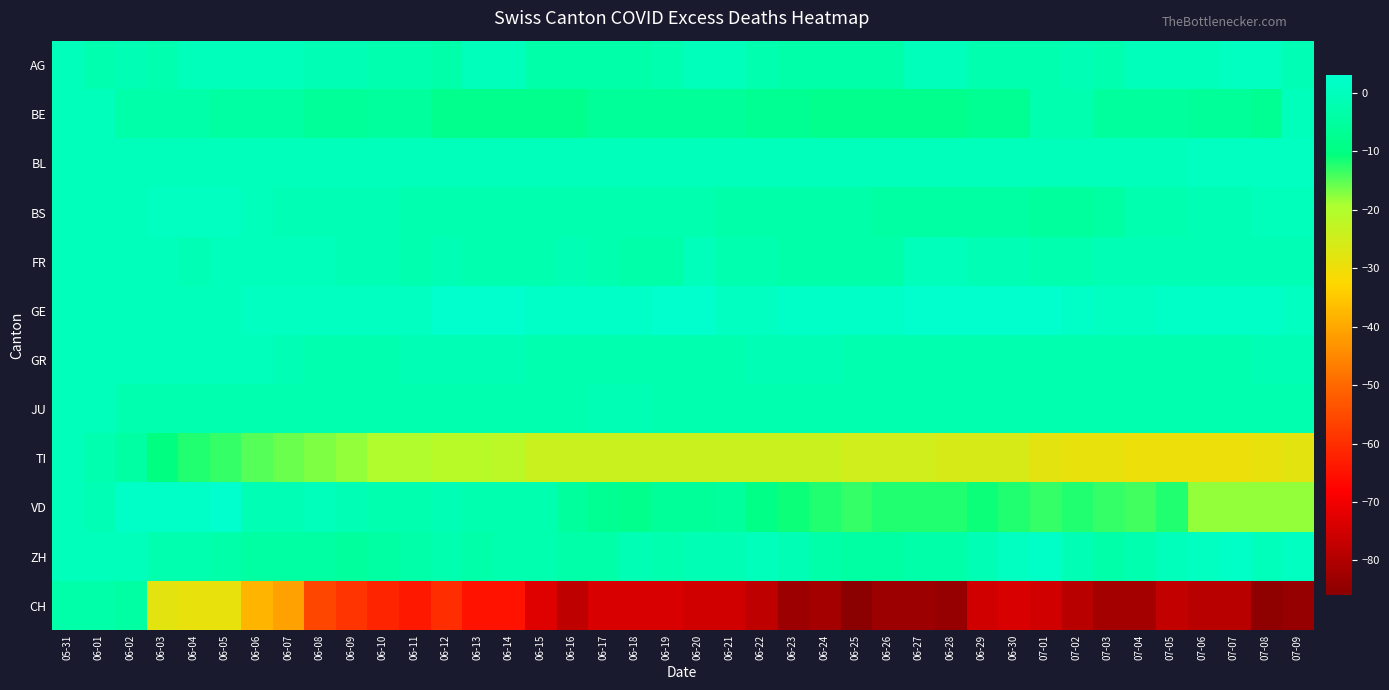

Reading right to left, what are all the values shown in this chart?

AG: 07-09=-1	07-08=1	07-07=1	07-06=0	07-05=0	07-04=0	07-03=-2	07-02=-1	07-01=-2	06-30=-2	06-29=-2	06-28=0	06-27=0	06-26=-3	06-25=-3	06-24=-3	06-23=-3	06-22=-2	06-21=0	06-20=0	06-19=-2	06-18=-3	06-17=-3	06-16=-3	06-15=-3	06-14=0	06-13=0	06-12=-3	06-11=-2	06-10=-2	06-09=-1	06-08=-1	06-07=0	06-06=0	06-05=0	06-04=0	06-03=-2	06-02=-1	06-01=-2	05-31=0
BE: 07-09=0	07-08=-7	07-07=-6	07-06=-6	07-05=-5	07-04=-5	07-03=-5	07-02=-2	07-01=-2	06-30=-7	06-29=-7	06-28=-8	06-27=-8	06-26=-8	06-25=-8	06-24=-8	06-23=-7	06-22=-7	06-21=-6	06-20=-6	06-19=-6	06-18=-6	06-17=-6	06-16=-8	06-15=-8	06-14=-8	06-13=-8	06-12=-8	06-11=-5	06-10=-5	06-09=-6	06-08=-6	06-07=-4	06-06=-4	06-05=-4	06-04=-3	06-03=-3	06-02=-3	06-01=0	05-31=0
BL: 07-09=1	07-08=1	07-07=1	07-06=1	07-05=0	07-04=0	07-03=0	07-02=0	07-01=0	06-30=0	06-29=0	06-28=0	06-27=0	06-26=0	06-25=0	06-24=0	06-23=0	06-22=0	06-21=0	06-20=0	06-19=0	06-18=0	06-17=0	06-16=0	06-15=0	06-14=0	06-13=0	06-12=0	06-11=0	06-10=0	06-09=0	06-08=0	06-07=0	06-06=0	06-05=0	06-04=0	06-03=0	06-02=0	06-01=0	05-31=0
BS: 07-09=0	07-08=0	07-07=-1	07-06=-1	07-05=-2	07-04=-2	07-03=-4	07-02=-5	07-01=-5	06-30=-4	06-29=-4	06-28=-4	06-27=-4	06-26=-4	06-25=-3	06-24=-3	06-23=-3	06-22=-3	06-21=-3	06-20=-2	06-19=-2	06-18=-2	06-17=-2	06-16=-2	06-15=-2	06-14=-2	06-13=-2	06-12=-2	06-11=-2	06-10=-1	06-09=-1	06-08=-1	06-07=-1	06-06=0	06-05=1	06-04=1	06-03=1	06-02=0	06-01=0	05-31=0
FR: 07-09=-1	07-08=-1	07-07=-1	07-06=-1	07-05=-1	07-04=-1	07-03=-1	07-02=-2	07-01=-2	06-30=-1	06-29=-1	06-28=0	06-27=0	06-26=-3	06-25=-3	06-24=-3	06-23=-3	06-22=-2	06-21=-2	06-20=0	06-19=-3	06-18=-3	06-17=-2	06-16=-1	06-15=-2	06-14=-2	06-13=-2	06-12=-1	06-11=-2	06-10=-1	06-09=-1	06-08=0	06-07=0	06-06=0	06-05=0	06-04=-1	06-03=0	06-02=0	06-01=0	05-31=0
GE: 07-09=1	07-08=2	07-07=2	07-06=2	07-05=2	07-04=1	07-03=1	07-02=2	07-01=3	06-30=3	06-29=3	06-28=3	06-27=3	06-26=2	06-25=2	06-24=2	06-23=2	06-22=1	06-21=1	06-20=3	06-19=3	06-18=2	06-17=2	06-16=2	06-15=2	06-14=3	06-13=3	06-12=3	06-11=1	06-10=1	06-09=1	06-08=1	06-07=1	06-06=1	06-05=0	06-04=0	06-03=0	06-02=0	06-01=0	05-31=0
GR: 07-09=-1	07-08=-1	07-07=-2	07-06=-2	07-05=-2	07-04=-2	07-03=-2	07-02=-2	07-01=-2	06-30=-2	06-29=-2	06-28=-2	06-27=-2	06-26=-2	06-25=-2	06-24=-1	06-23=-1	06-22=-1	06-21=-2	06-20=-2	06-19=-2	06-18=-2	06-17=-2	06-16=-2	06-15=-2	06-14=-1	06-13=-1	06-12=-1	06-11=-1	06-10=-2	06-09=-2	06-08=-2	06-07=-1	06-06=0	06-05=0	06-04=0	06-03=0	06-02=0	06-01=0	05-31=0
JU: 07-09=-2	07-08=-2	07-07=-2	07-06=-2	07-05=-2	07-04=-2	07-03=-2	07-02=-2	07-01=-2	06-30=-2	06-29=-2	06-28=-2	06-27=-2	06-26=-2	06-25=-2	06-24=-2	06-23=-2	06-22=-2	06-21=-2	06-20=-2	06-19=-2	06-18=-1	06-17=-1	06-16=-2	06-15=-2	06-14=-2	06-13=-2	06-12=-2	06-11=-2	06-10=-2	06-09=-2	06-08=-2	06-07=-2	06-06=-2	06-05=-2	06-04=-2	06-03=-2	06-02=-2	06-01=0	05-31=0
TI: 07-09=-28	07-08=-29	07-07=-30	07-06=-30	07-05=-30	07-04=-30	07-03=-29	07-02=-29	07-01=-28	06-30=-26	06-29=-26	06-28=-26	06-27=-25	06-26=-25	06-25=-25	06-24=-24	06-23=-24	06-22=-24	06-21=-24	06-20=-24	06-19=-24	06-18=-24	06-17=-24	06-16=-24	06-15=-24	06-14=-22	06-13=-21	06-12=-21	06-11=-20	06-10=-20	06-09=-18	06-08=-17	06-07=-16	06-06=-15	06-05=-13	06-04=-12	06-03=-10	06-02=-4	06-01=-2	05-31=0
VD: 07-09=-18	07-08=-18	07-07=-18	07-06=-18	07-05=-12	07-04=-14	07-03=-13	07-02=-12	07-01=-13	06-30=-12	06-29=-11	06-28=-12	06-27=-12	06-26=-12	06-25=-13	06-24=-12	06-23=-11	06-22=-9	06-21=-5	06-20=-6	06-19=-6	06-18=-8	06-17=-7	06-16=-5	06-15=-2	06-14=-2	06-13=-2	06-12=-1	06-11=-2	06-10=-2	06-09=-1	06-08=0	06-07=-1	06-06=-1	06-05=3	06-04=2	06-03=2	06-02=2	06-01=-1	05-31=0
ZH: 07-09=1	07-08=0	07-07=2	07-06=1	07-05=0	07-04=-2	07-03=-3	07-02=-1	07-01=2	06-30=1	06-29=-1	06-28=-3	06-27=-3	06-26=-4	06-25=-4	06-24=-3	06-23=-1	06-22=0	06-21=-1	06-20=-1	06-19=-2	06-18=-1	06-17=-3	06-16=-3	06-15=-2	06-14=-2	06-13=-3	06-12=-2	06-11=-3	06-10=-4	06-09=-5	06-08=-4	06-07=-4	06-06=-4	06-05=-3	06-04=-2	06-03=-2	06-02=0	06-01=0	05-31=0
CH: 07-09=-84	07-08=-85	07-07=-79	07-06=-79	07-05=-77	07-04=-82	07-03=-82	07-02=-79	07-01=-75	06-30=-74	06-29=-75	06-28=-84	06-27=-83	06-26=-83	06-25=-86	06-24=-82	06-23=-83	06-22=-78	06-21=-75	06-20=-75	06-19=-74	06-18=-74	06-17=-74	06-16=-78	06-15=-73	06-14=-65	06-13=-65	06-12=-60	06-11=-64	06-10=-62	06-09=-59	06-08=-56	06-07=-41	06-06=-38	06-05=-29	06-04=-29	06-03=-28	06-02=-4	06-01=-3	05-31=-3